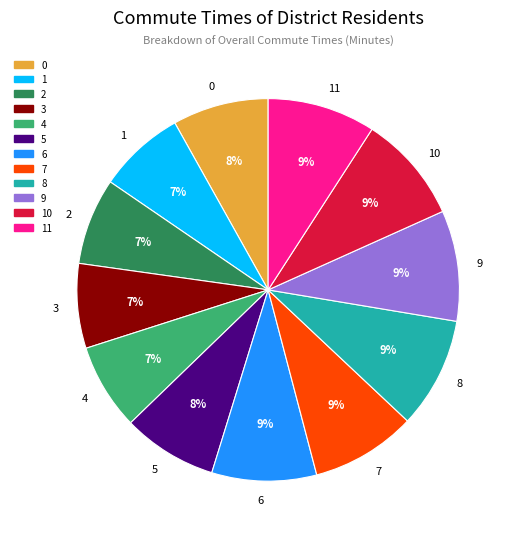

Does 1 represent more than half of the total?

No